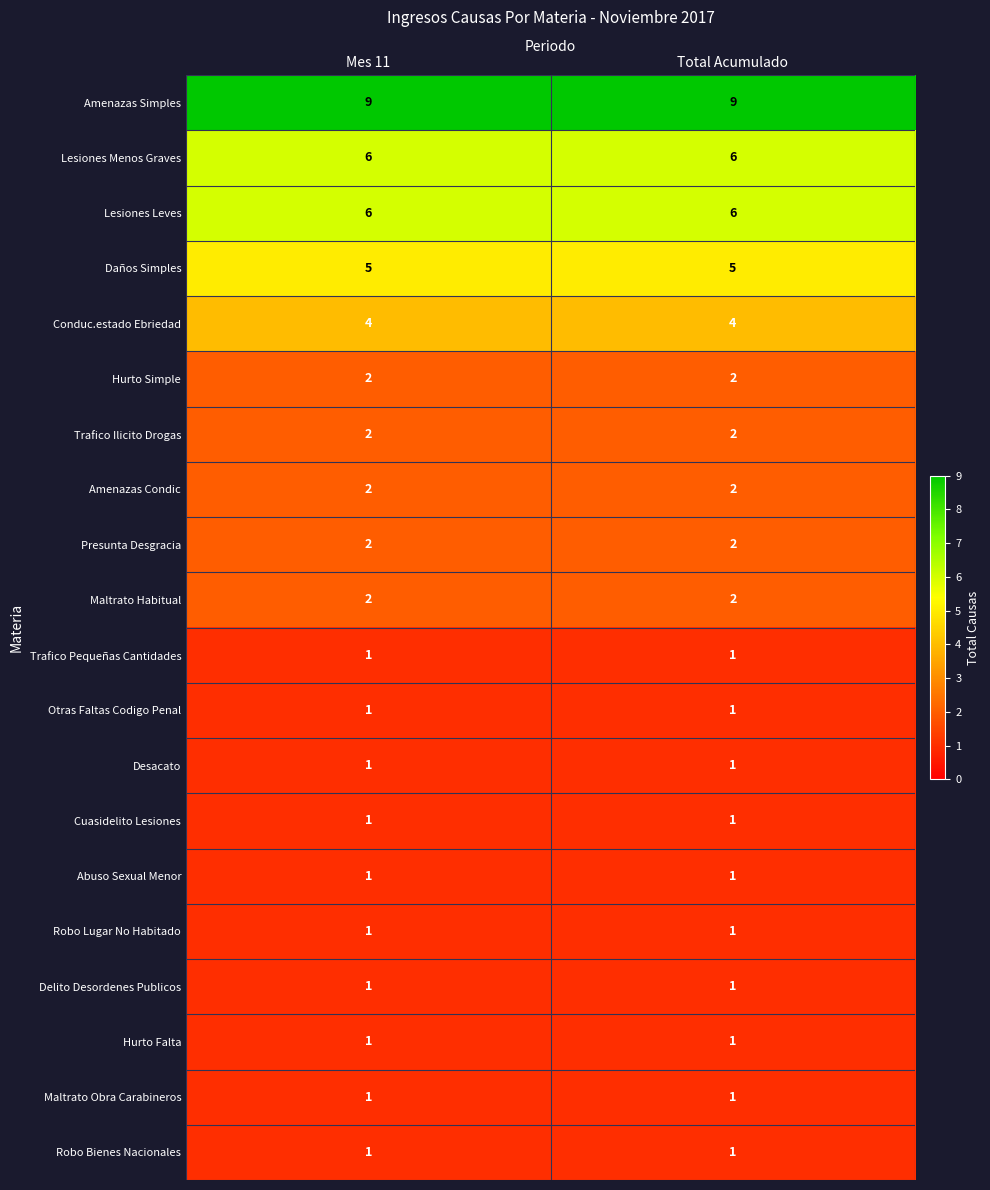

What is the lowest value of the Lesiones Leves series?

6